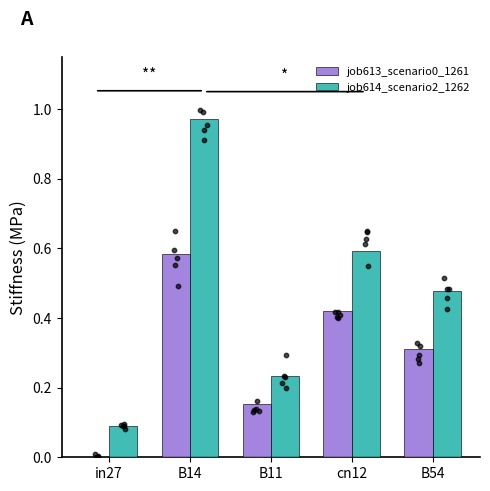

Which series has the largest Y range (max minus min)?

job614_scenario2_1262